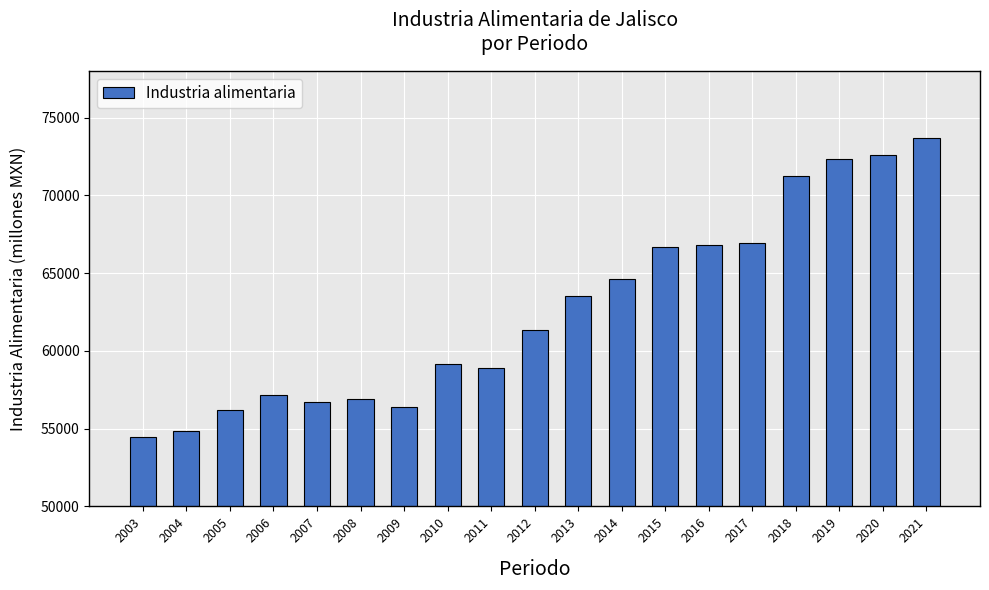

True or false: the data shows 117813.6 at 2020.

False